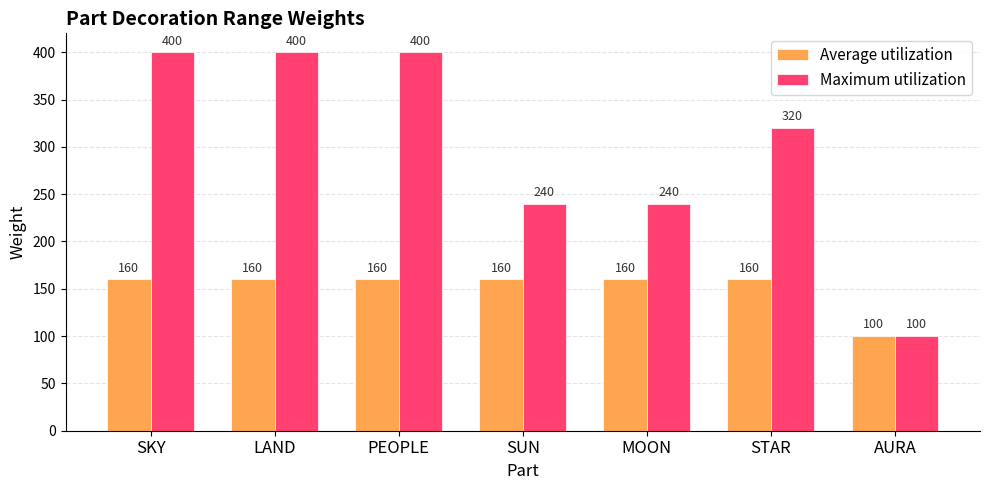

At STAR, list the series in order from smallest to largest.

Average utilization, Maximum utilization